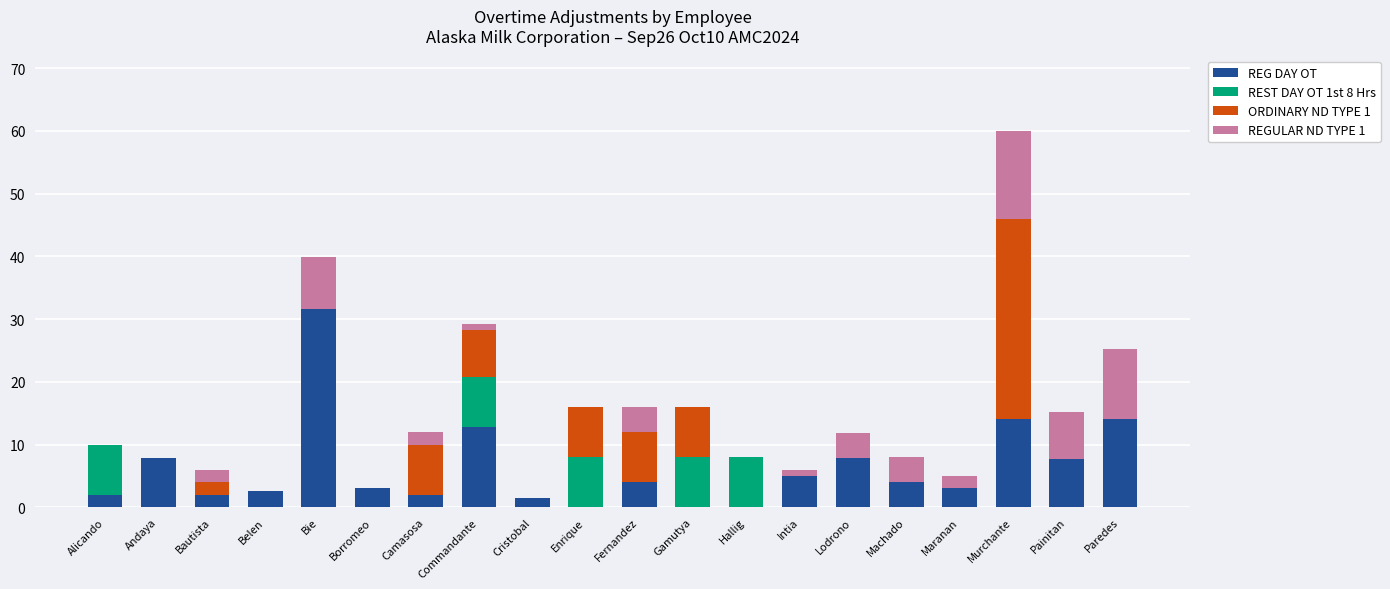

Which category has the highest value in the REG DAY OT series?

Bie